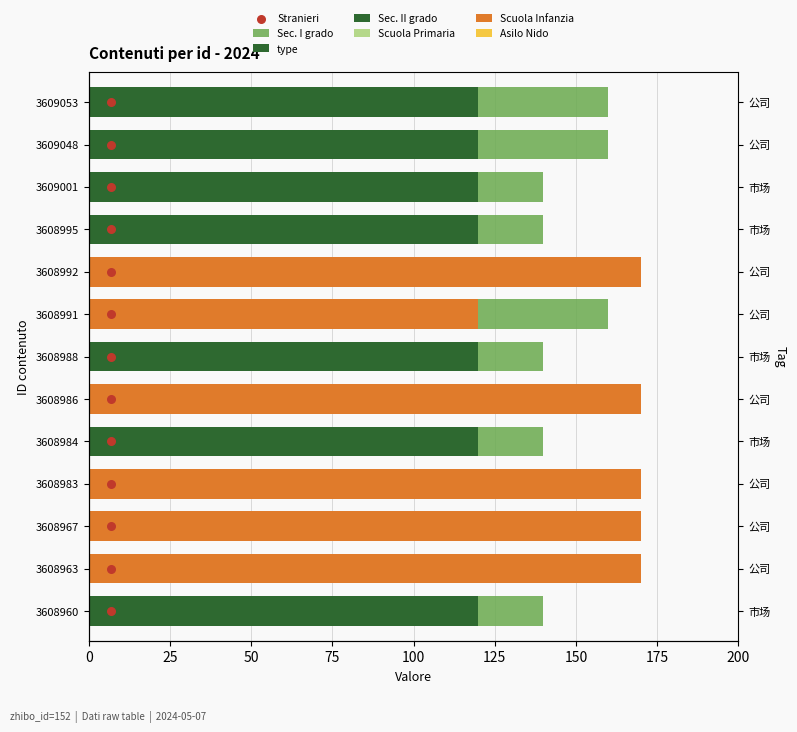

Which series reaches the maximum Y coordinate?

type